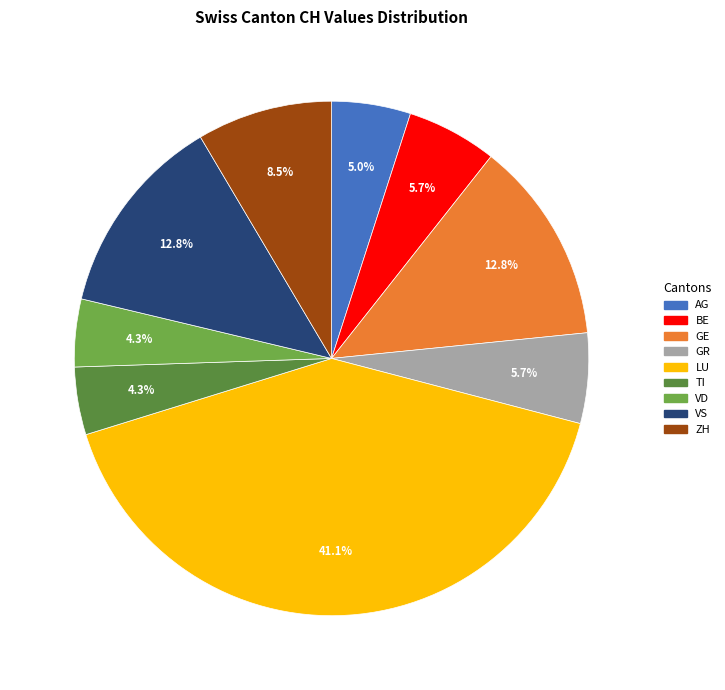

Does any single category account for the majority?

No